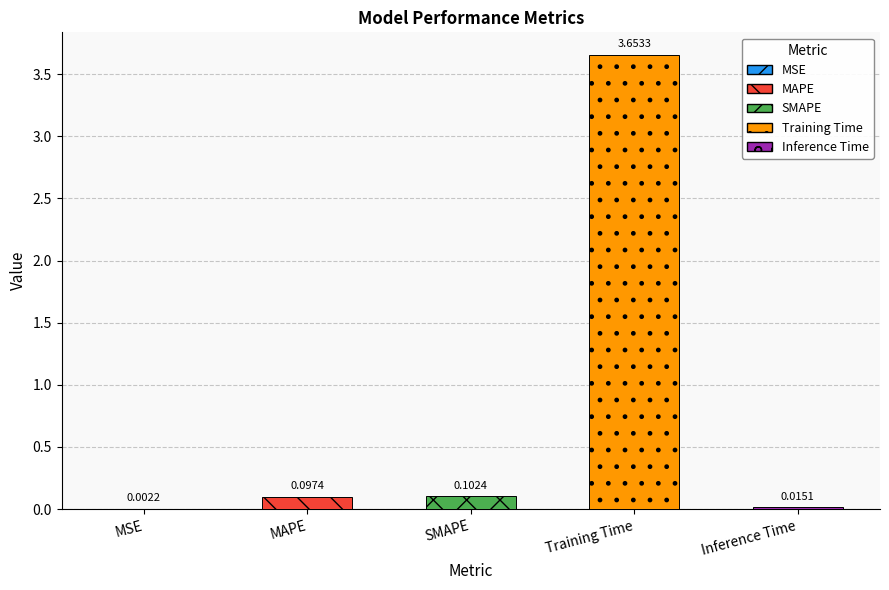

At which category does the chart reach its peak across all series?

Training Time